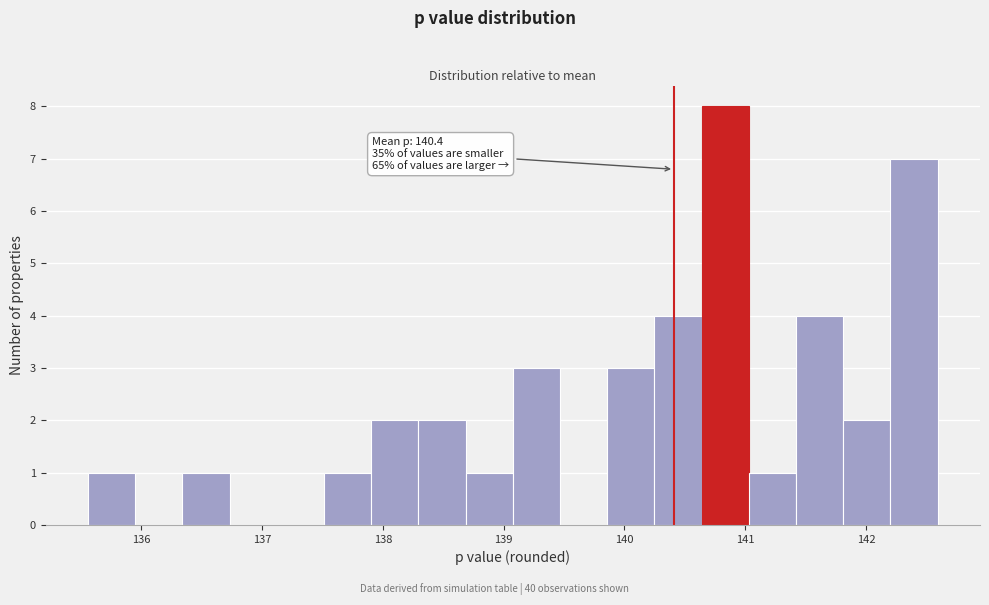

Read against the x-axis, roughly where is the centre of the tallest bar?

140.8